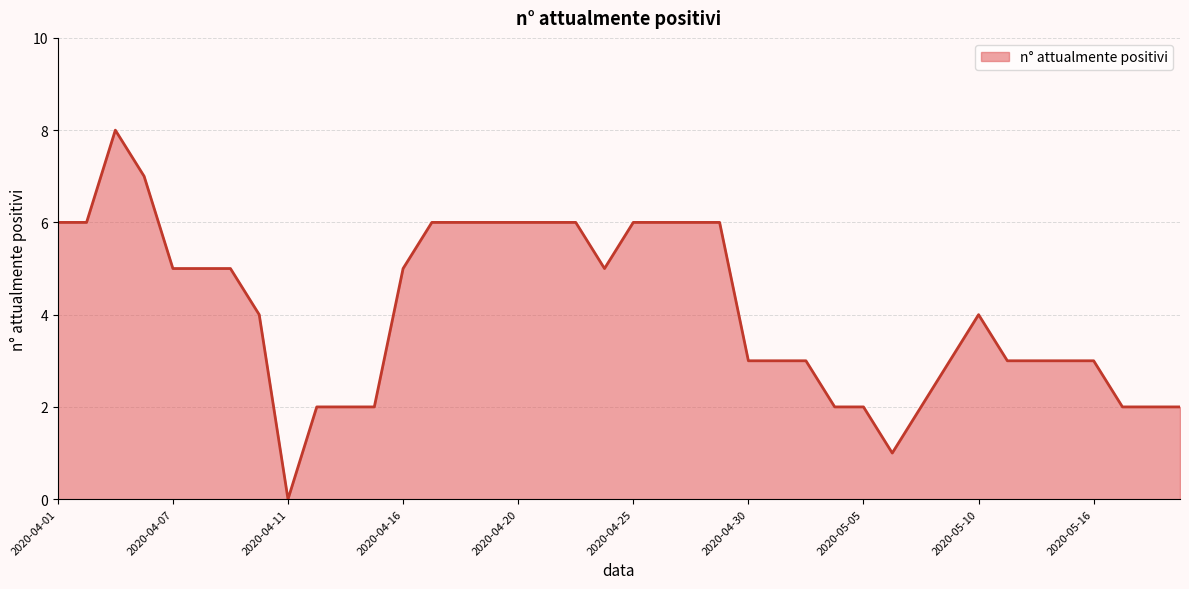

What is the maximum value shown in the chart?

8